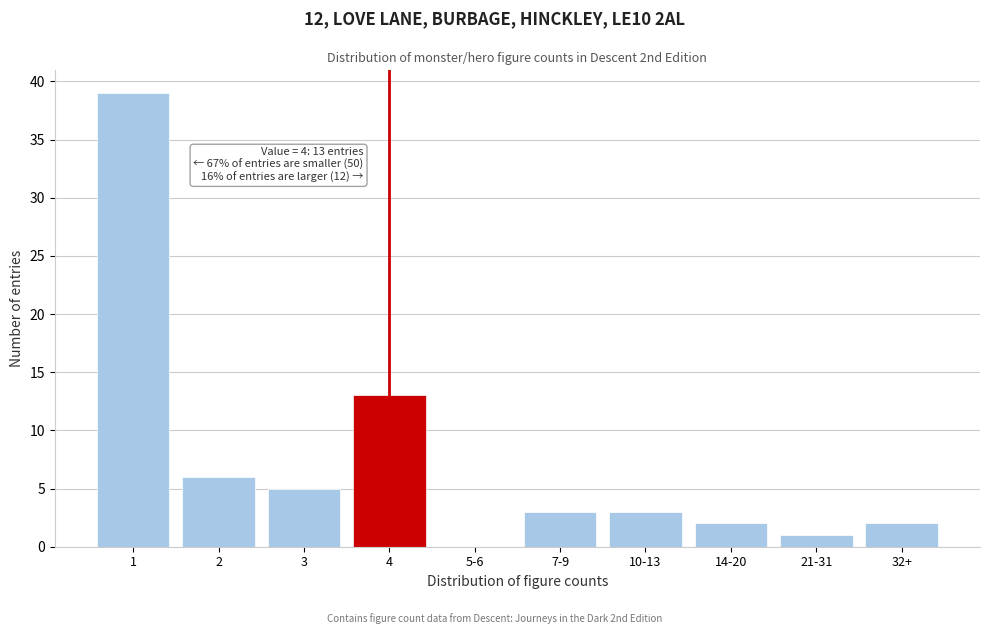

Reading left to right, what are all the values shown in this chart?

1=39	2=6	3=5	4=13	5-6=0	7-9=3	10-13=3	14-20=2	21-31=1	32+=2